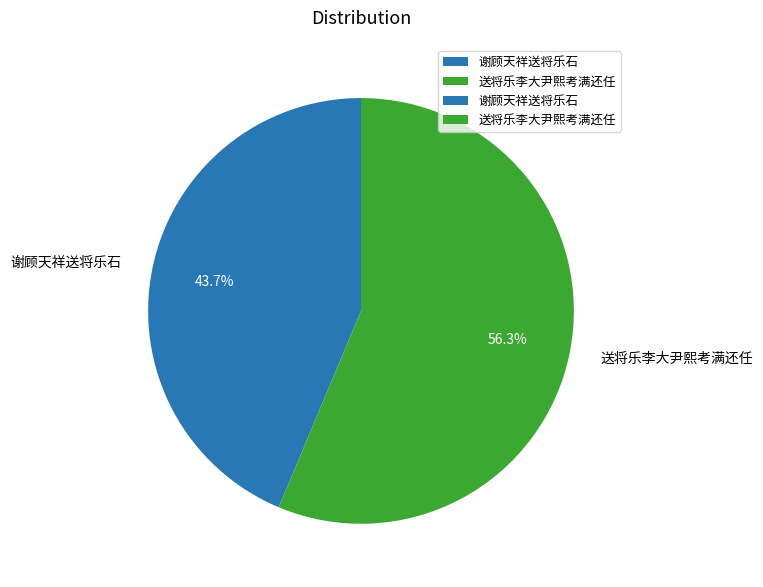

How many segments does this pie chart have?

2